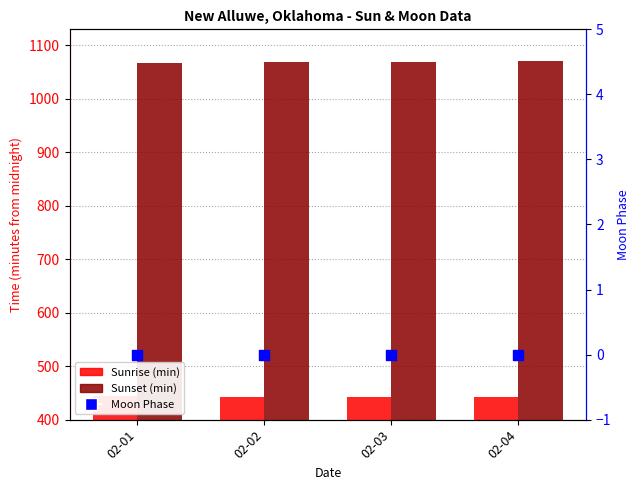

At how many categories does at least one series exceed 926?

4